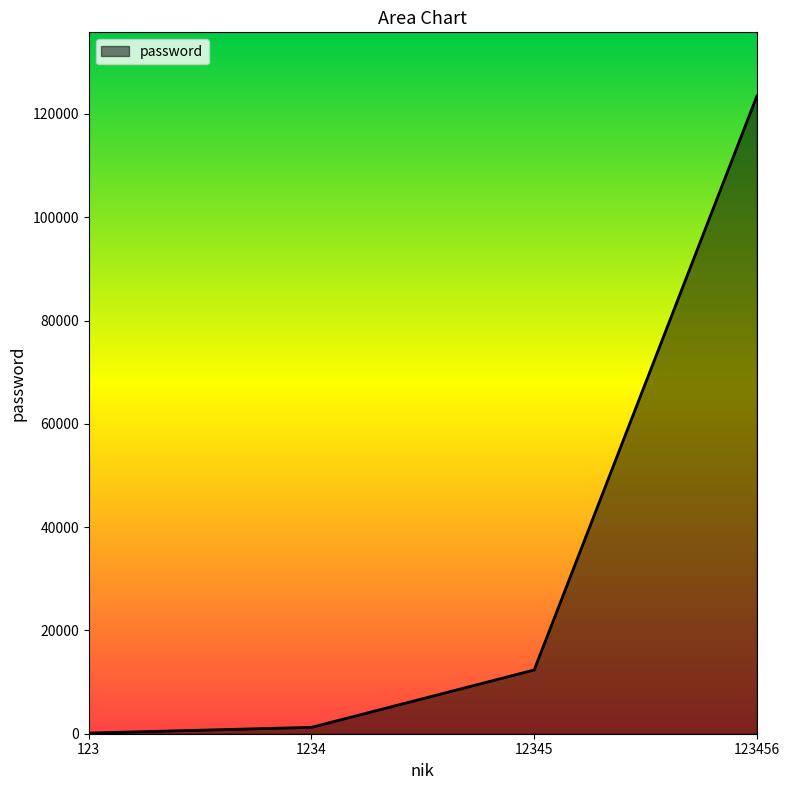

Is it true that the value at 1234 is 1234?

True